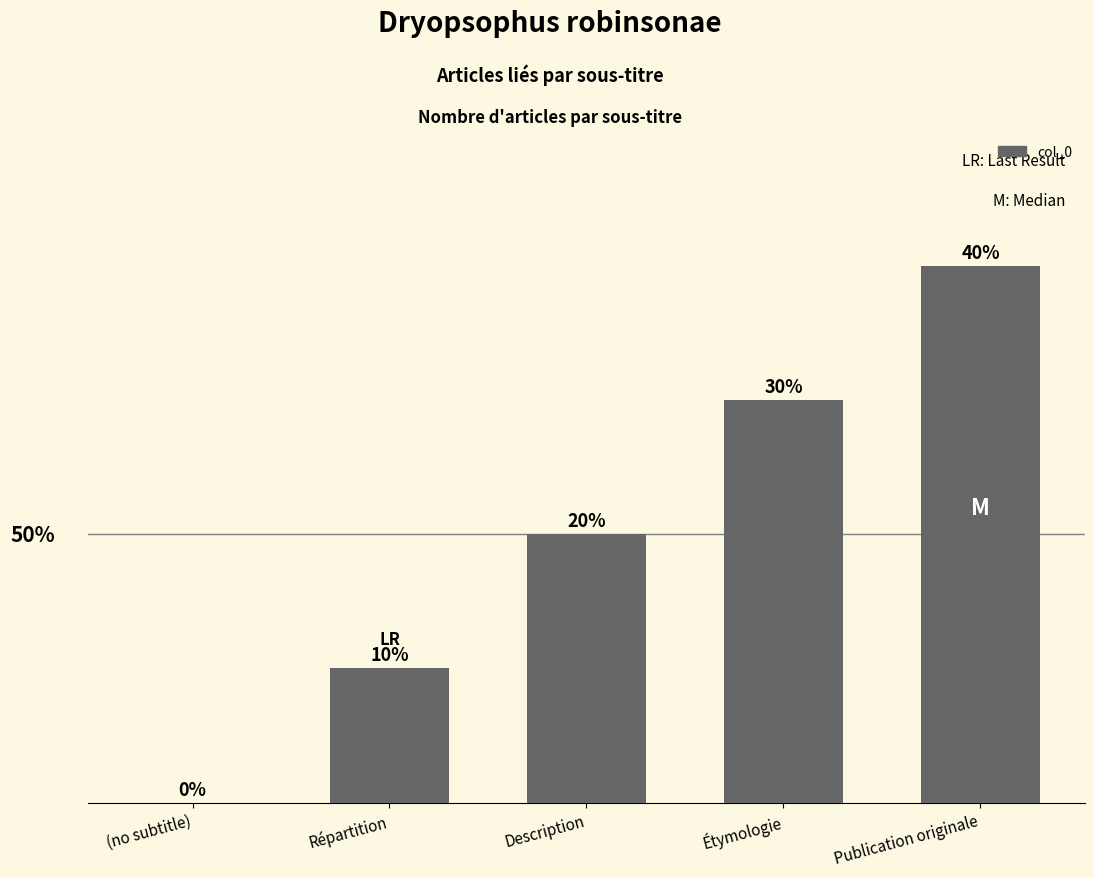

What is the ratio of the value at Répartition to the value at Publication originale?

0.2